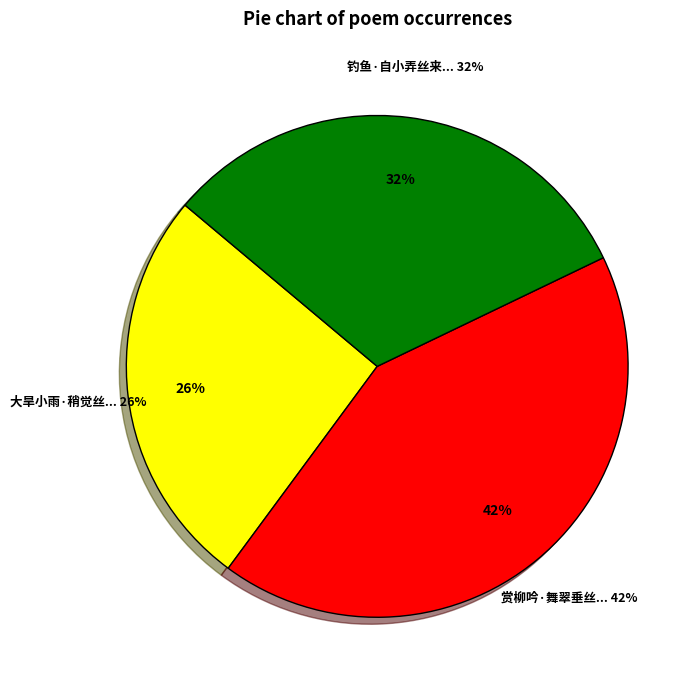

To the nearest percent, what portion does 钓鱼·自小弄丝来 represent?

32%